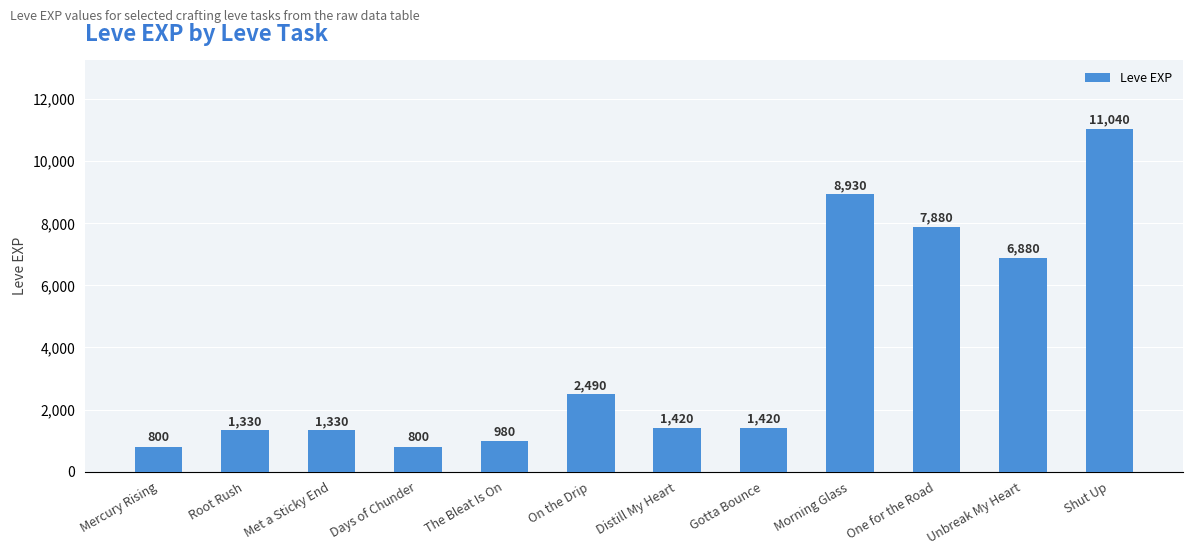

Is it true that the value at Shut Up is 11040?

True